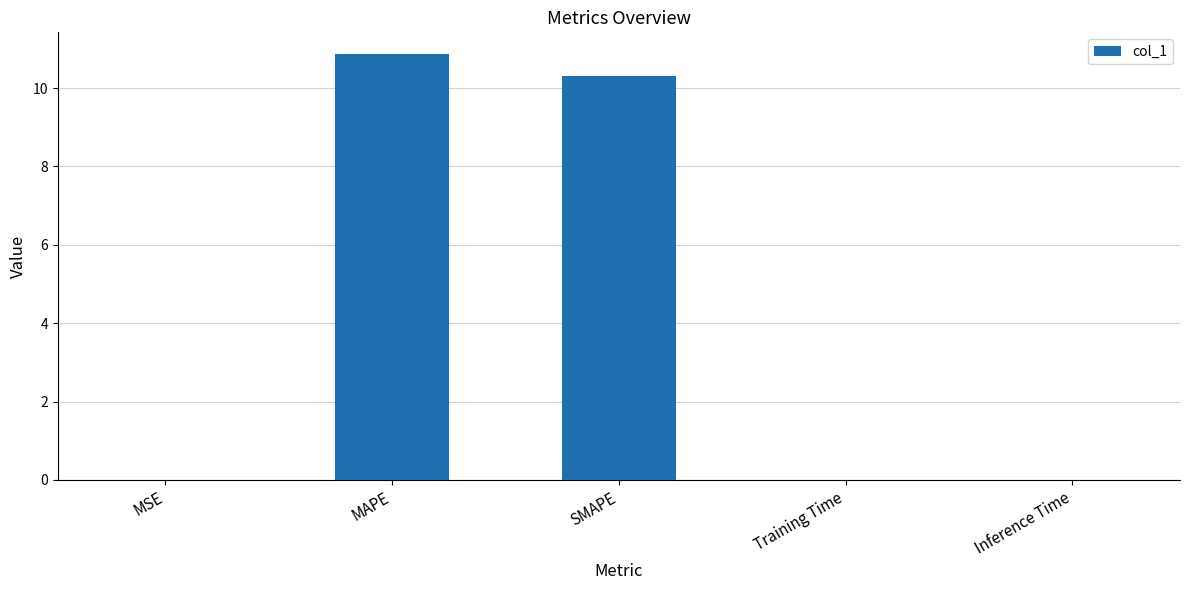

Are the bars horizontal?

No